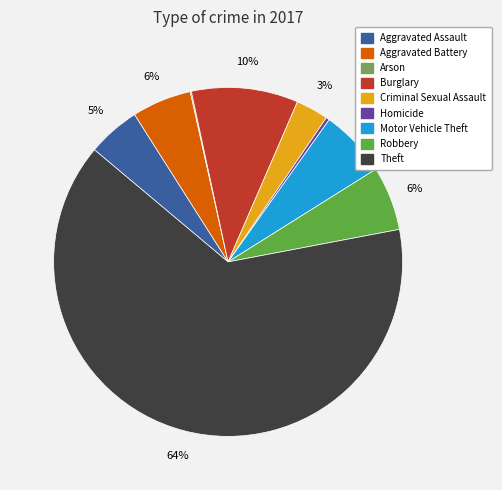

Is it true that Aggravated Battery is 6% of the pie?

True